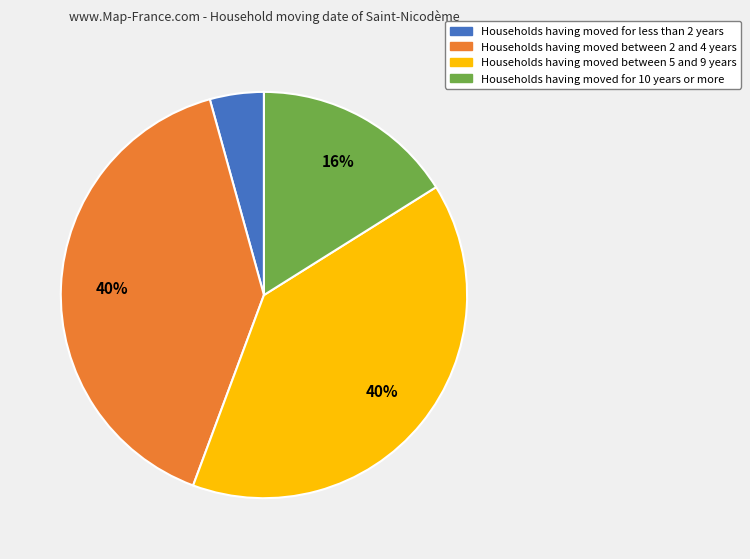

True or false: Households having moved between 5 and 9 years accounts for 48% of the total.

False